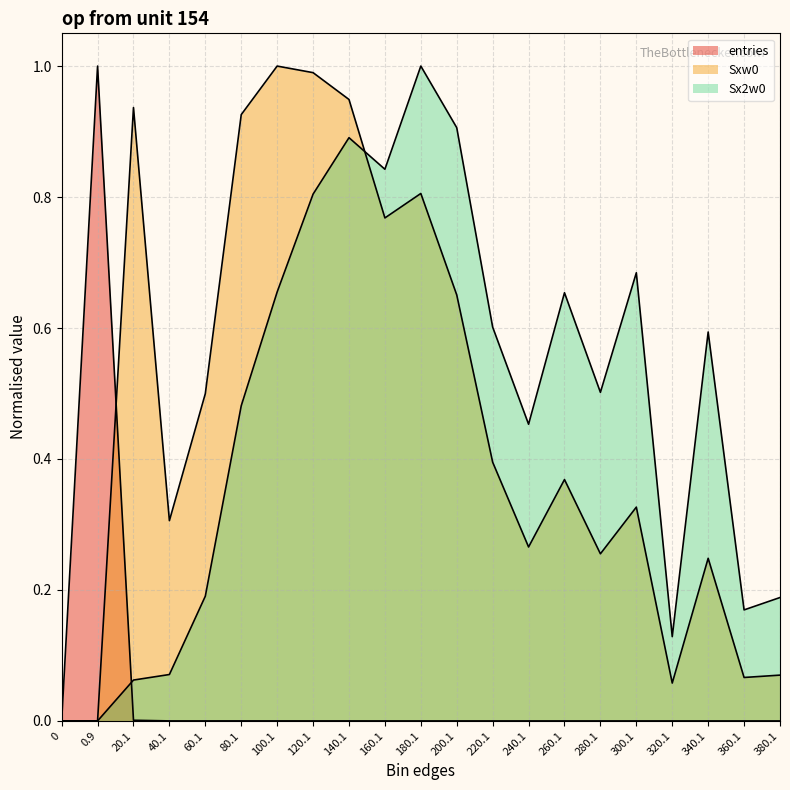

Is it true that entries equals 0.0 at 280.1?

False